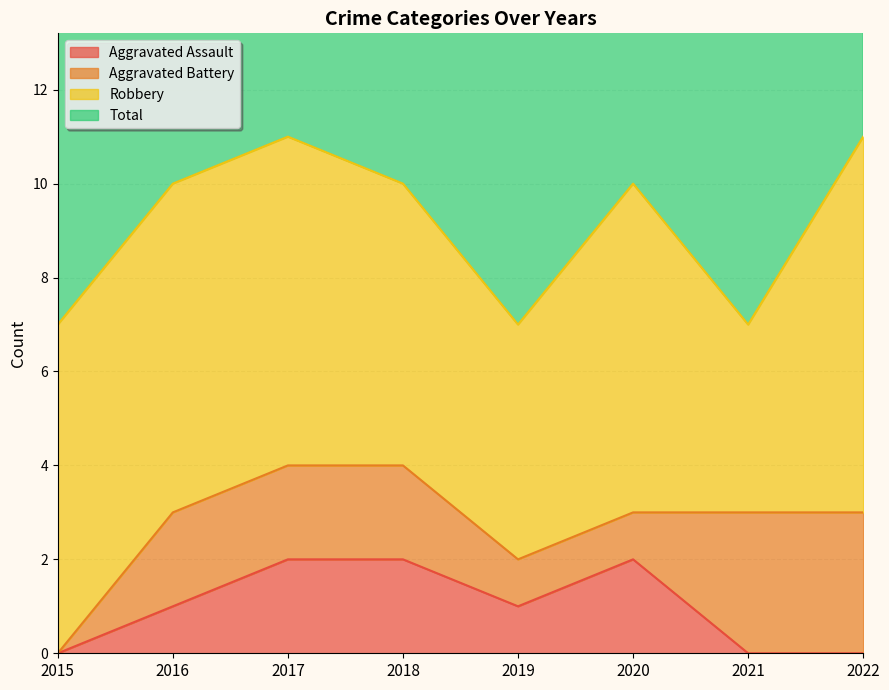

The value of Aggravated Assault at 2018 is 4. True or false?

False